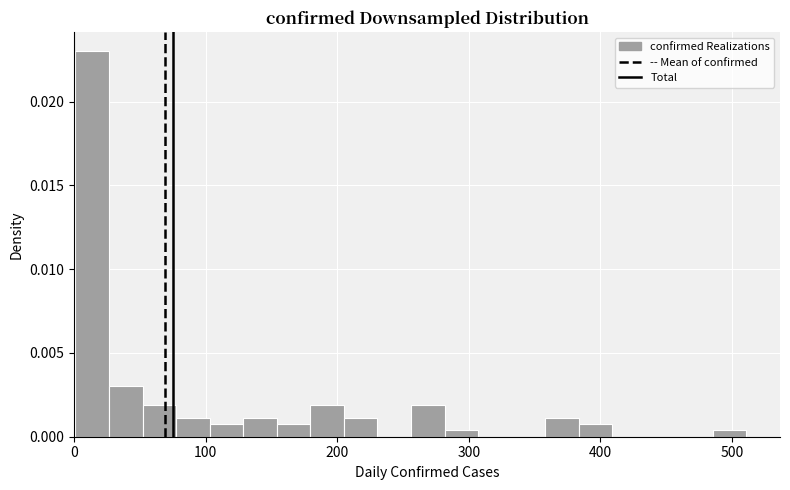

Read against the x-axis, roughly where is the centre of the tallest bar?

10